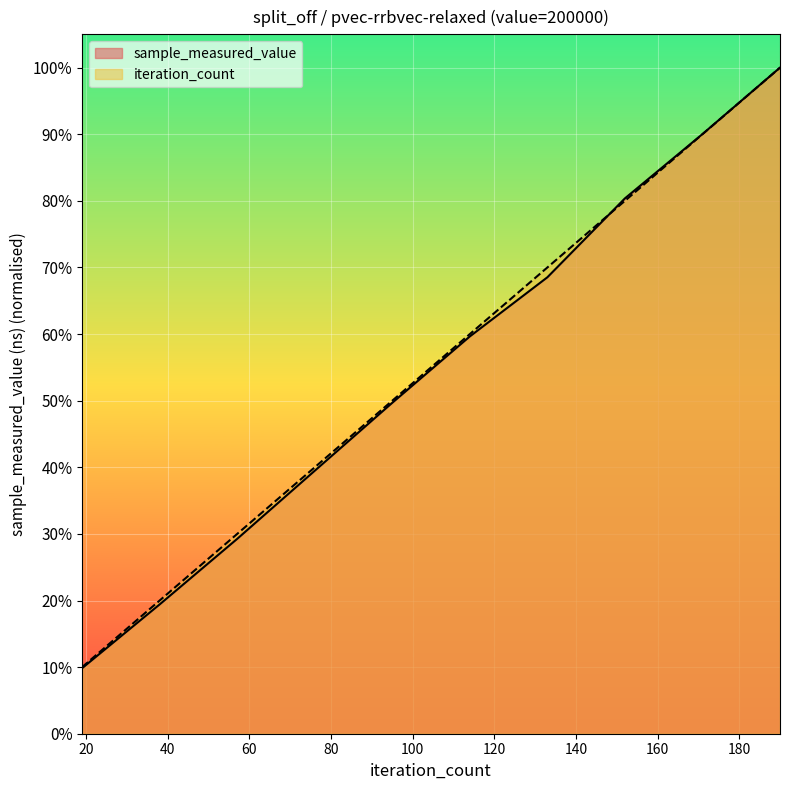

Reading left to right, transcribe all the data shown in this chart.

sample_measured_value: 19=0.1	38=0.2	57=0.3	76=0.4	95=0.5	114=0.6	133=0.7	152=0.8	171=0.9	190=1.0
iteration_count: 19=0.1	38=0.2	57=0.3	76=0.4	95=0.5	114=0.6	133=0.7	152=0.8	171=0.9	190=1.0